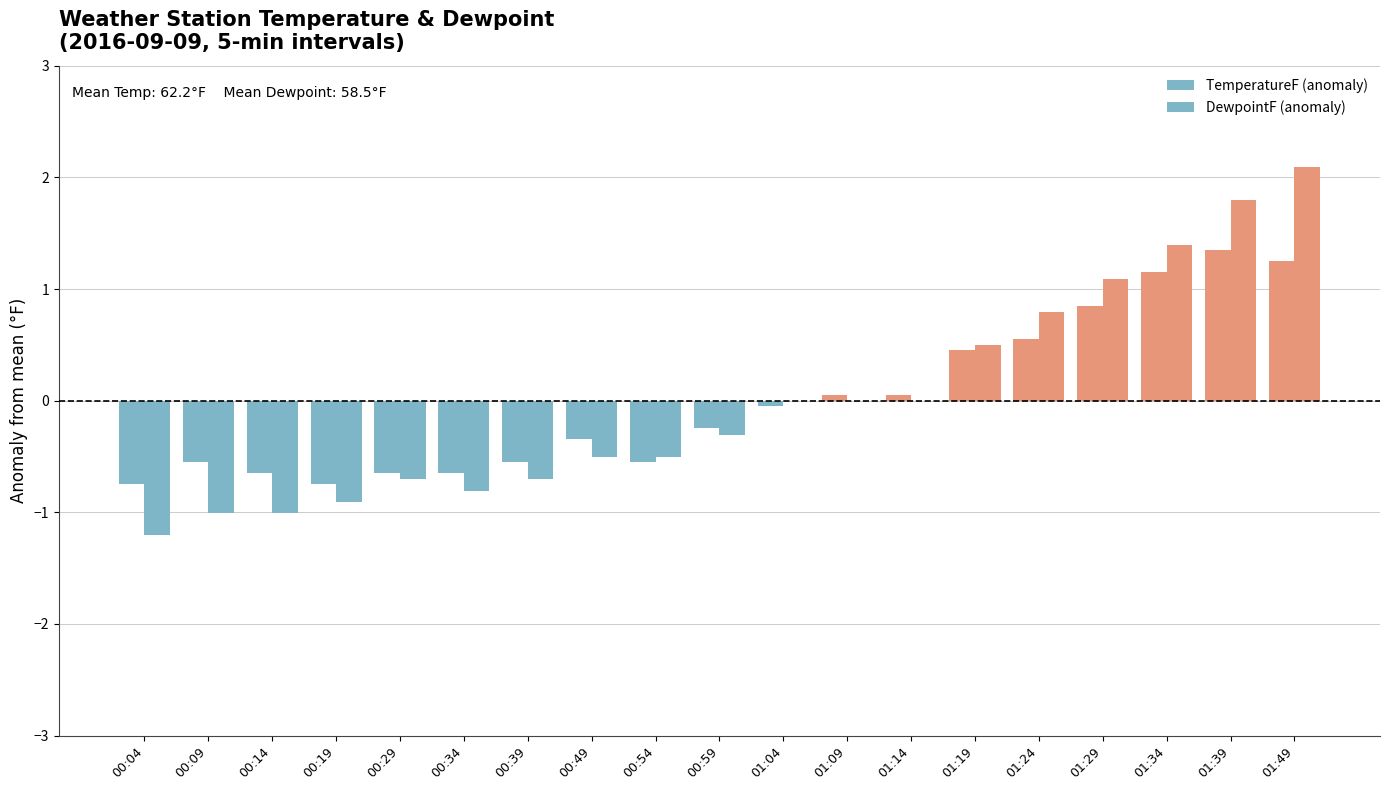

How many categories are shown in the chart?

19